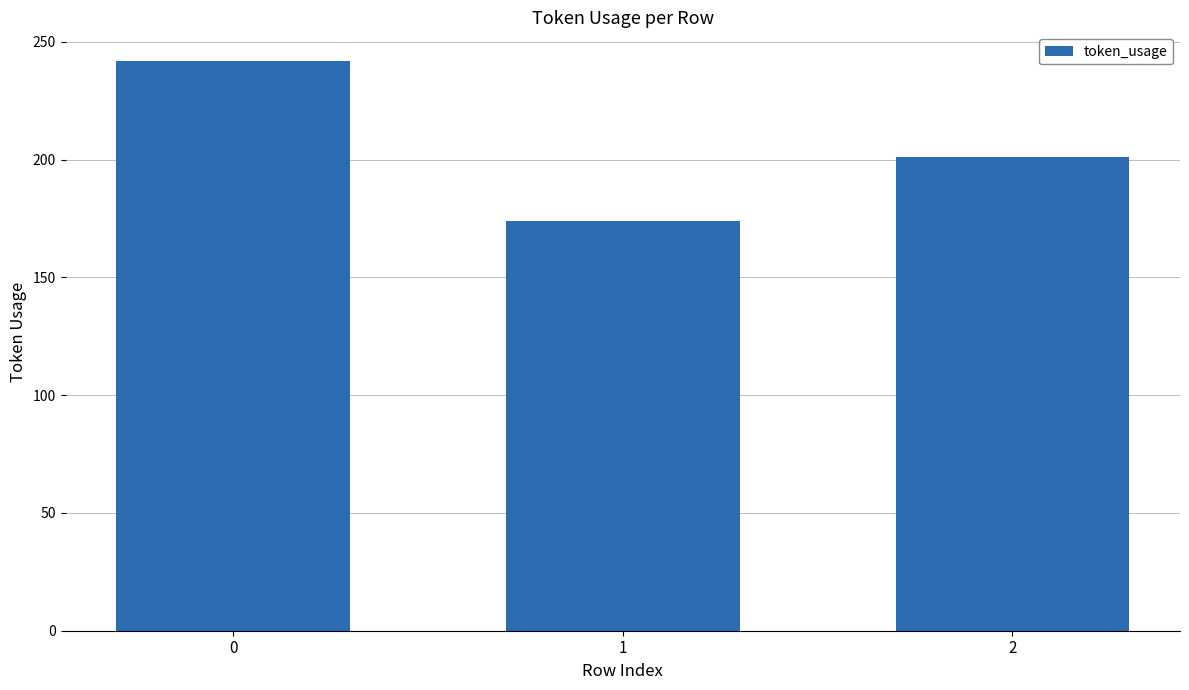

Reading left to right, list all the values displayed in this chart.

242	174	201